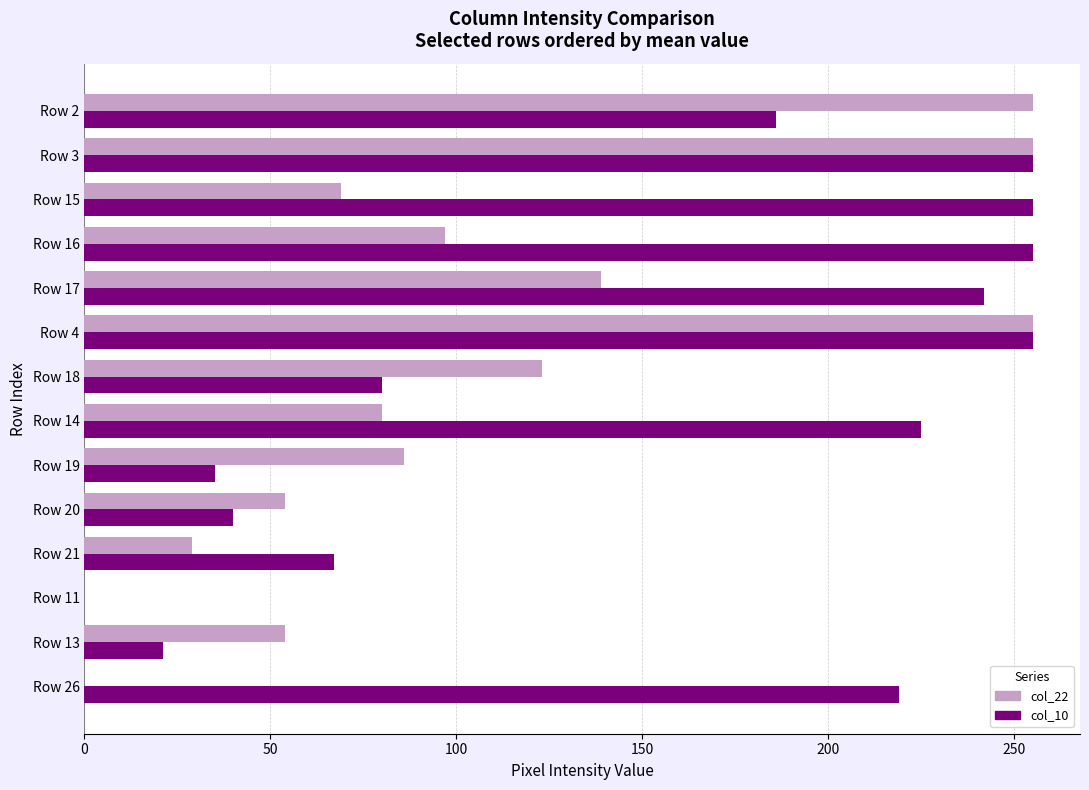

What is the total value across all series at Row 18?

203